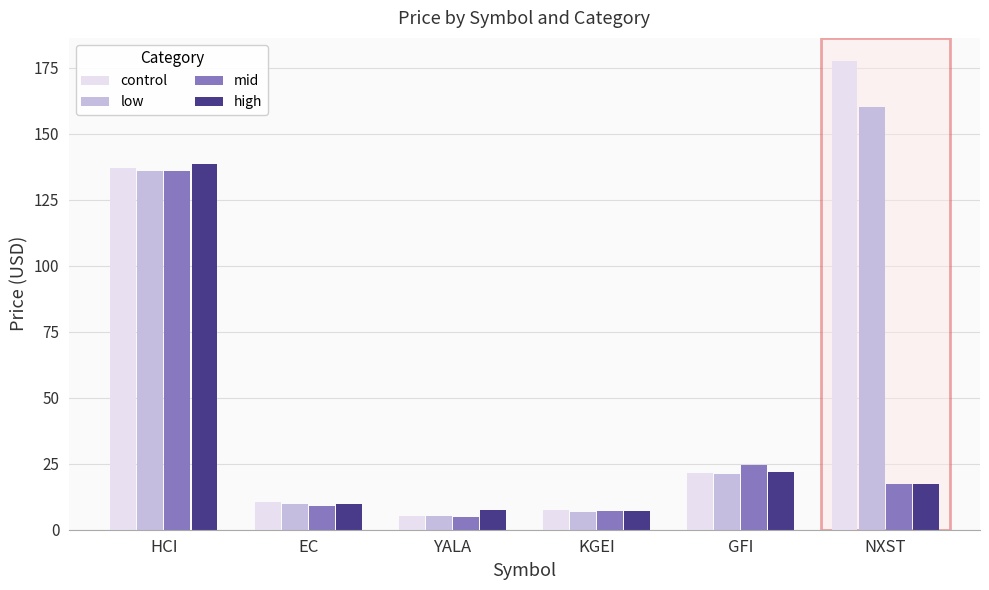

What position from the left is EC?

2